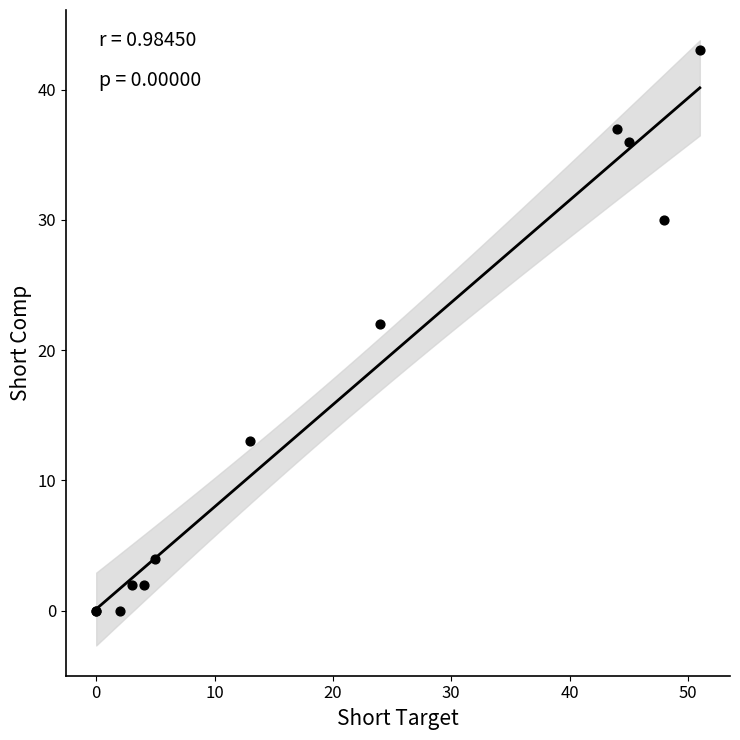

What Y value in the scatter plot is closest to 21?

22